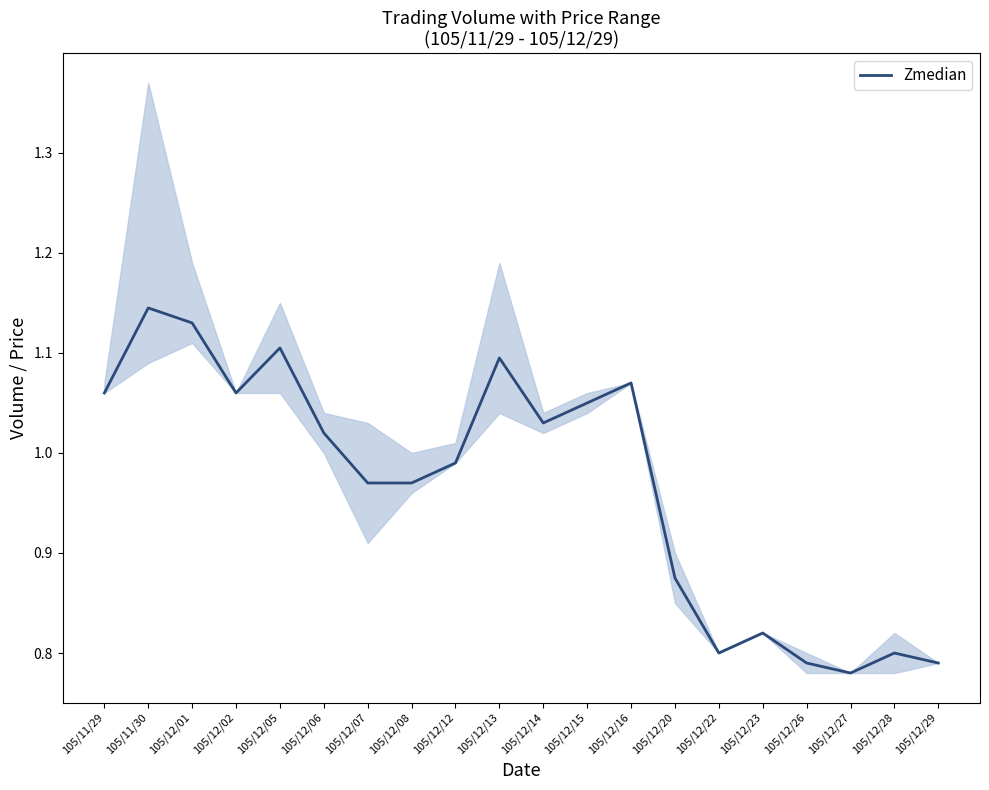

Reading right to left, extract all data points from this chart.

105/12/29=0.8	105/12/28=0.8	105/12/27=0.8	105/12/26=0.8	105/12/23=0.8	105/12/22=0.8	105/12/20=0.9	105/12/16=1.1	105/12/15=1.1	105/12/14=1.0	105/12/13=1.1	105/12/12=1.0	105/12/08=1.0	105/12/07=1.0	105/12/06=1.0	105/12/05=1.1	105/12/02=1.1	105/12/01=1.1	105/11/30=1.1	105/11/29=1.1